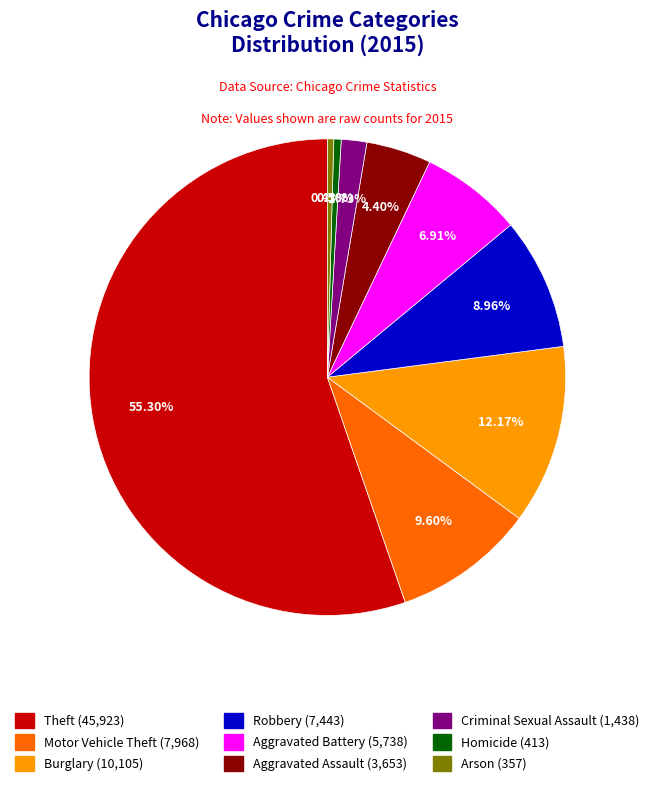

Does Homicide represent more than half of the total?

No